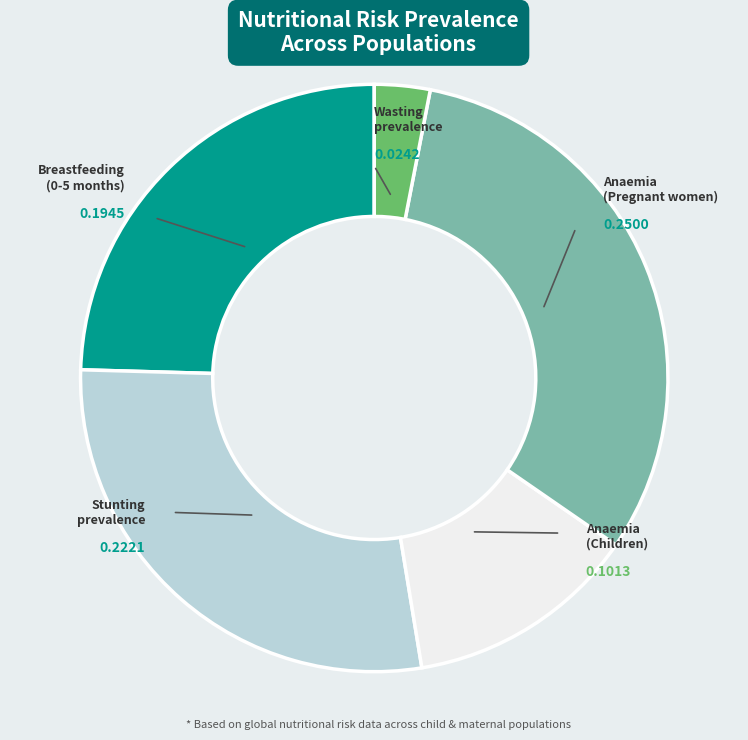

Which category has the biggest portion of the pie?

Anaemia (Pregnant women)